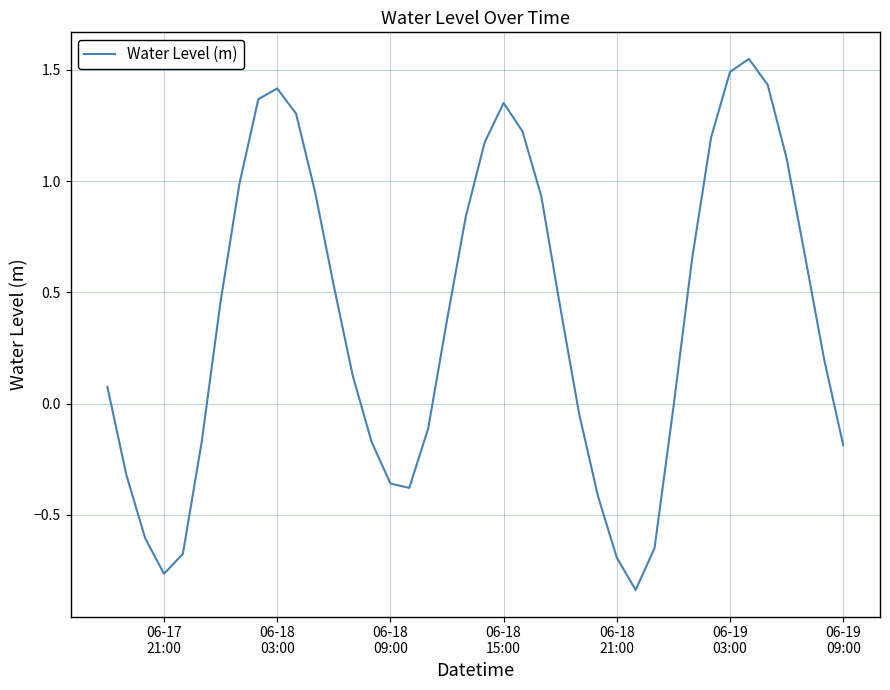

What is the difference between the maximum and minimum values?

2.4